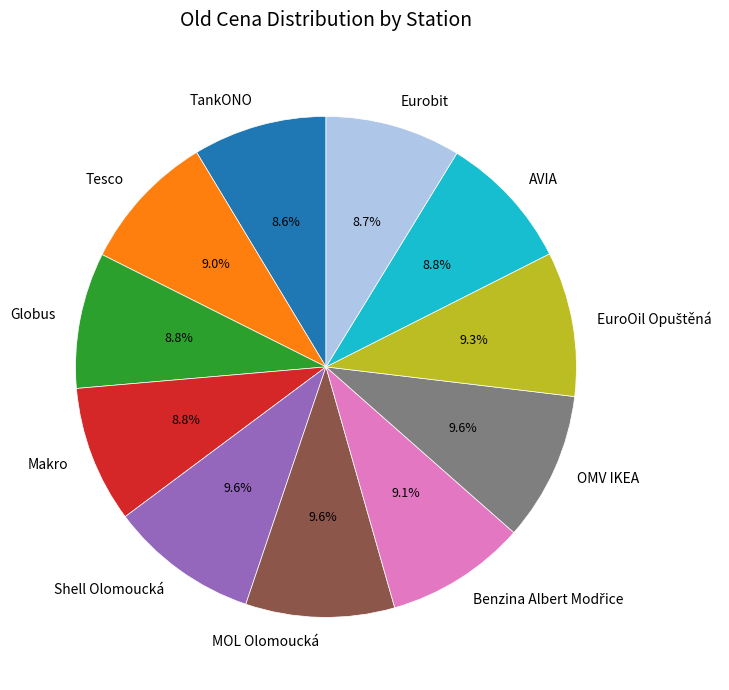

How many slices are in this pie chart?

11